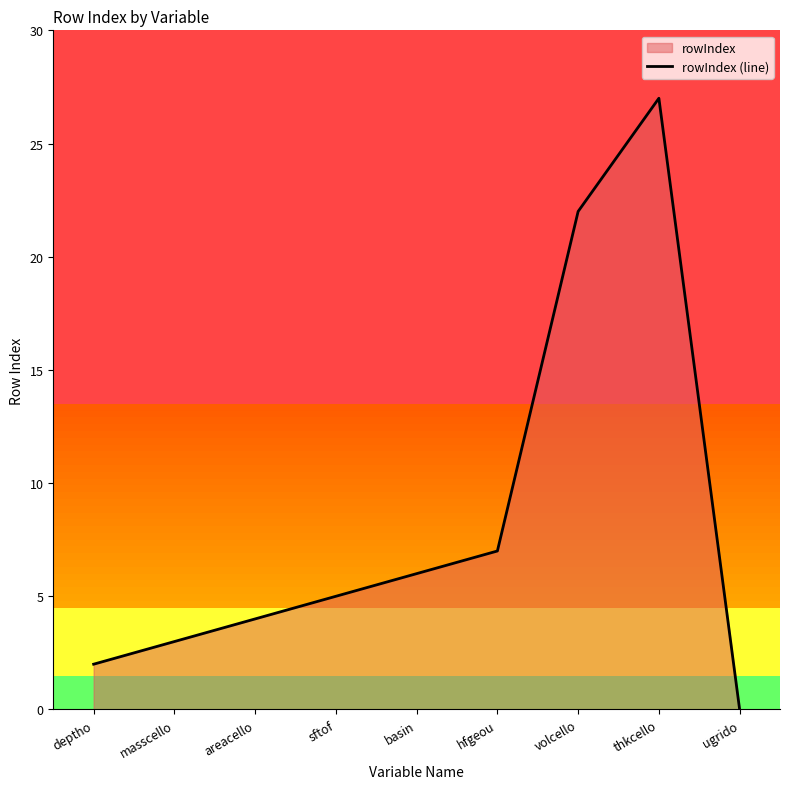

The chart shows a value of 5 at sftof. True or false?

True